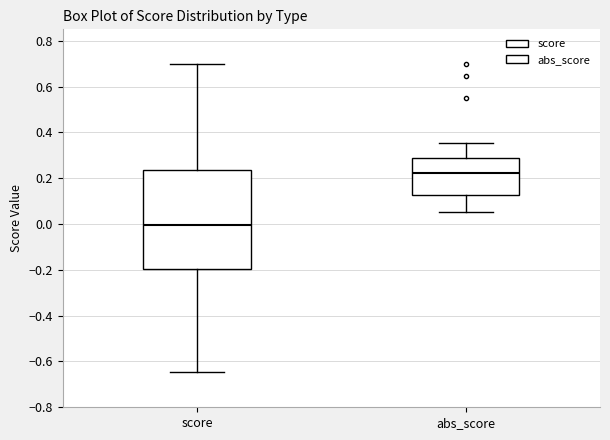

Where does the median line of the box for abs_score sit on the y-axis? The values are not printed on the chart, so give them approximately, as read against the axis.

0.22